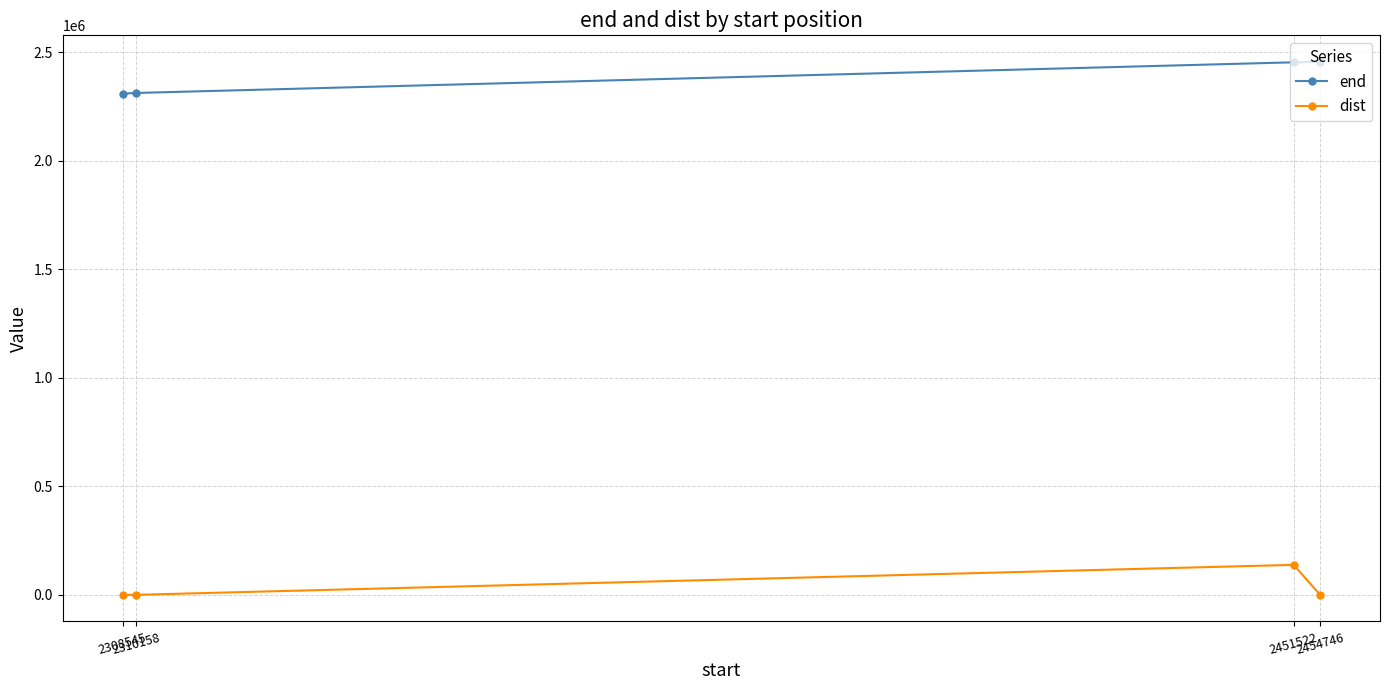

Does the chart have visible grid lines?

Yes